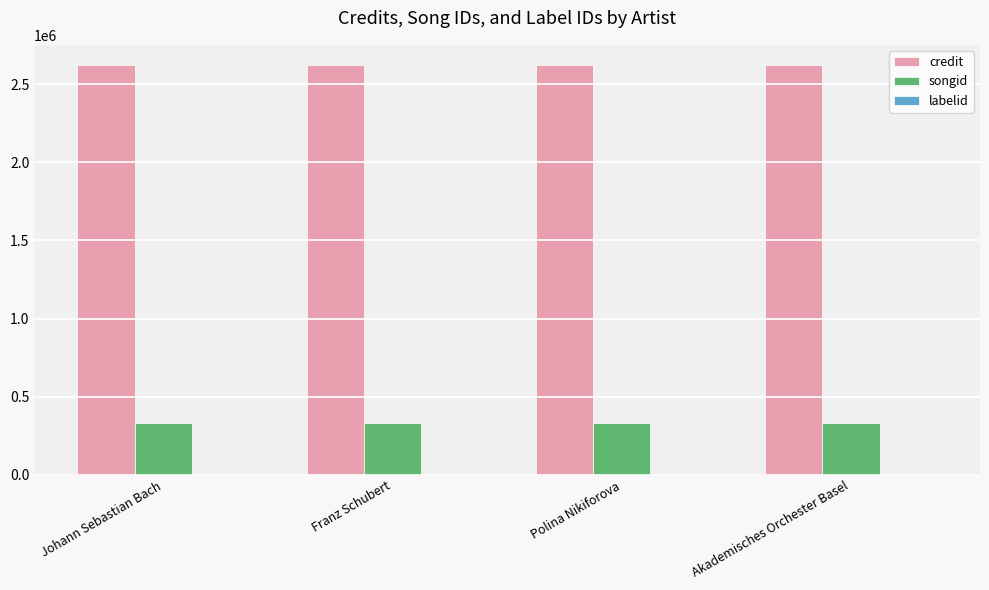

What is the highest value of the credit series?

2620434